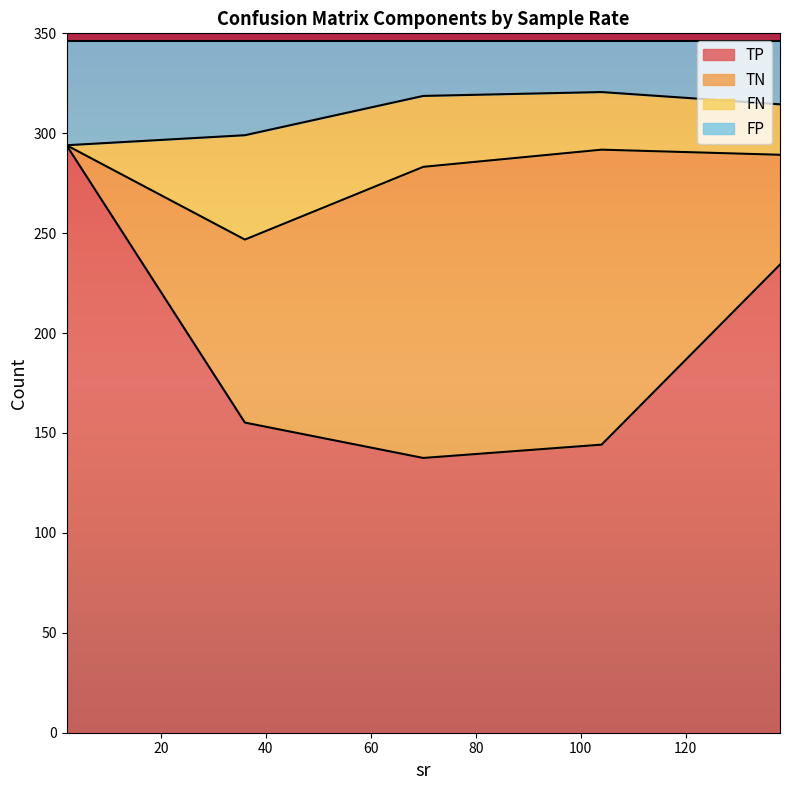

What is the minimum value for TP?

137.5